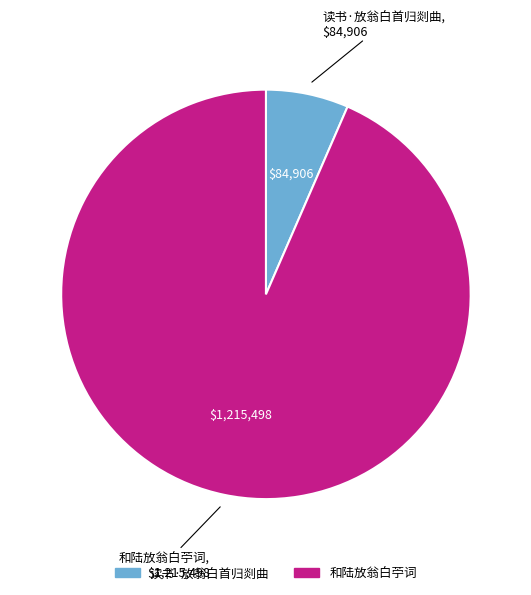

True or false: 和陆放翁白苧词 accounts for 99% of the total.

False